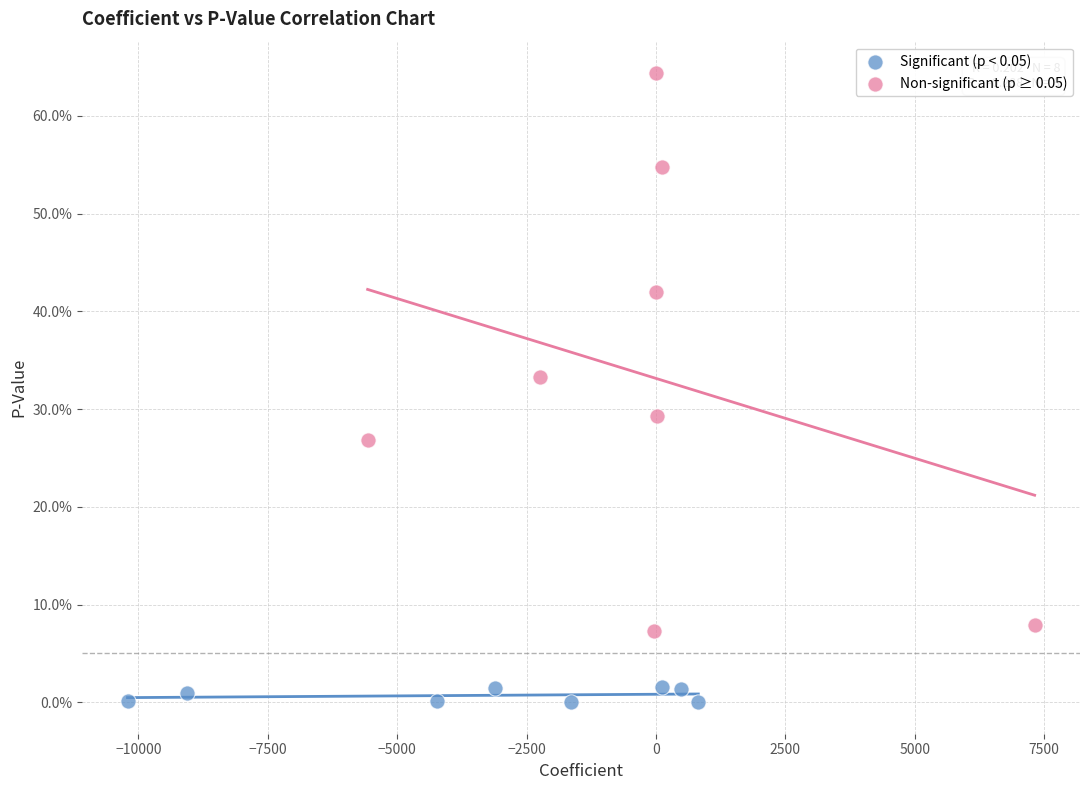

Which series has the widest spread of Y values?

Non-significant (p ≥ 0.05)